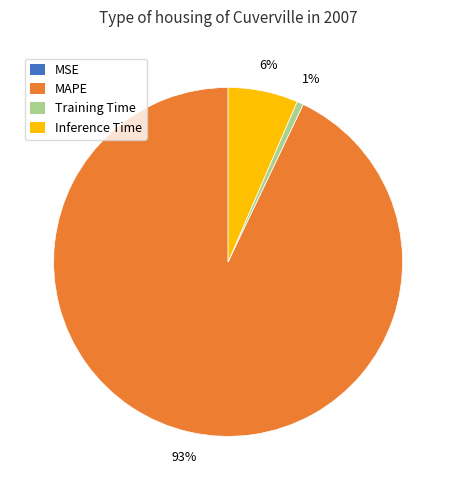

To the nearest percent, what is the difference between the largest and smallest slice percentages?

93%